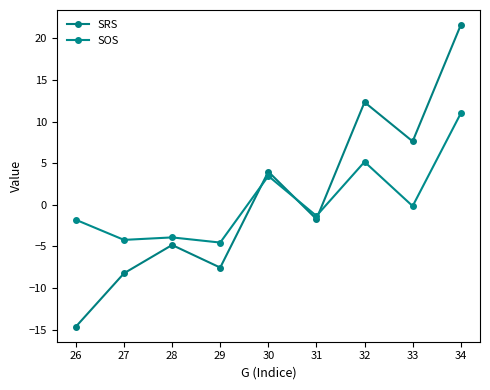

What is the average value of the SOS series?

0.4